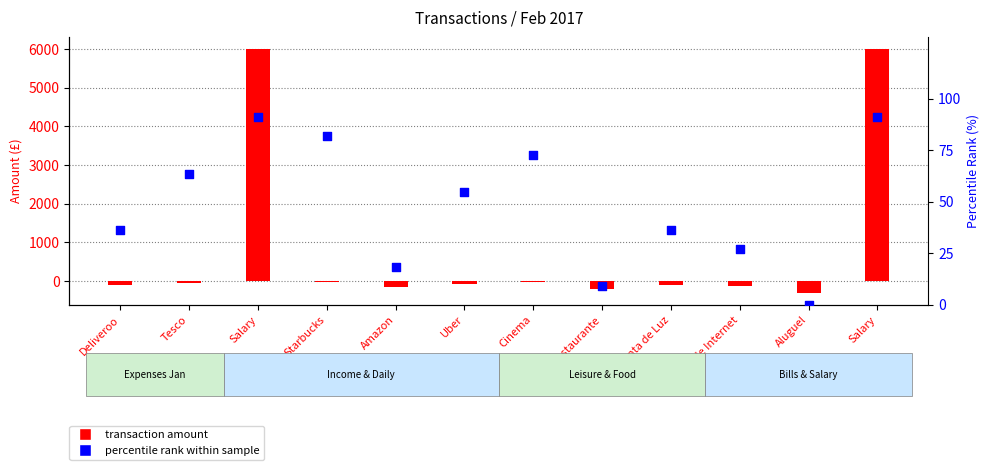

At how many categories does at least one series exceed 2636?

2